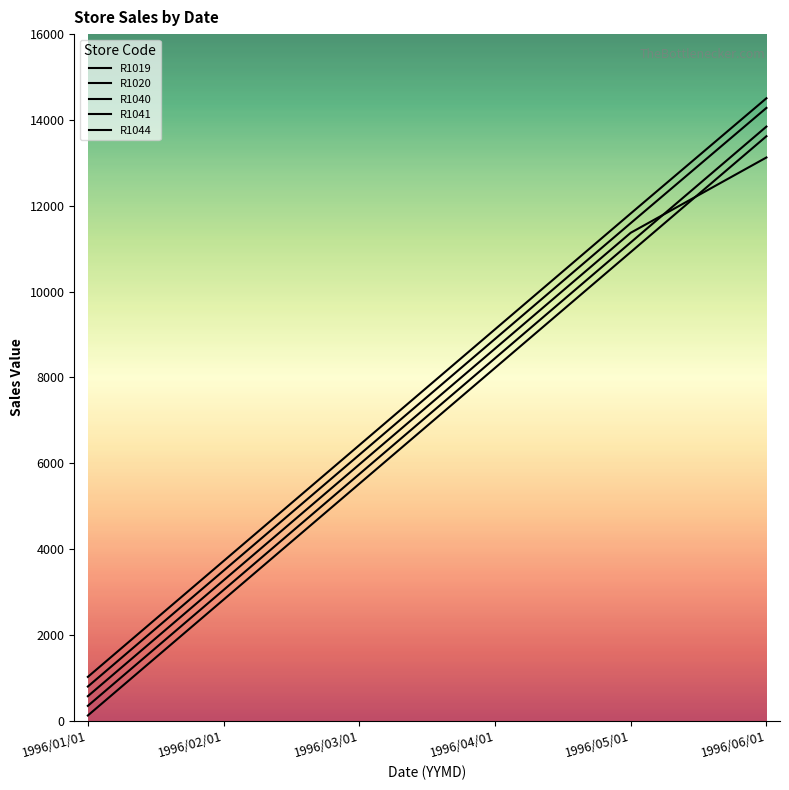

Reading left to right, what are all the values shown in this chart?

R1019: 1996/01/01=120	1996/02/01=2820	1996/03/01=5520	1996/04/01=8220	1996/05/01=10920	1996/06/01=13620
R1020: 1996/01/01=345	1996/02/01=3045	1996/03/01=5745	1996/04/01=8445	1996/05/01=11145	1996/06/01=13845
R1040: 1996/01/01=570	1996/02/01=3270	1996/03/01=5970	1996/04/01=8670	1996/05/01=11370	1996/06/01=13125
R1041: 1996/01/01=795	1996/02/01=3495	1996/03/01=6195	1996/04/01=8895	1996/05/01=11595	1996/06/01=14280
R1044: 1996/01/01=1020	1996/02/01=3720	1996/03/01=6420	1996/04/01=9120	1996/05/01=11820	1996/06/01=14505